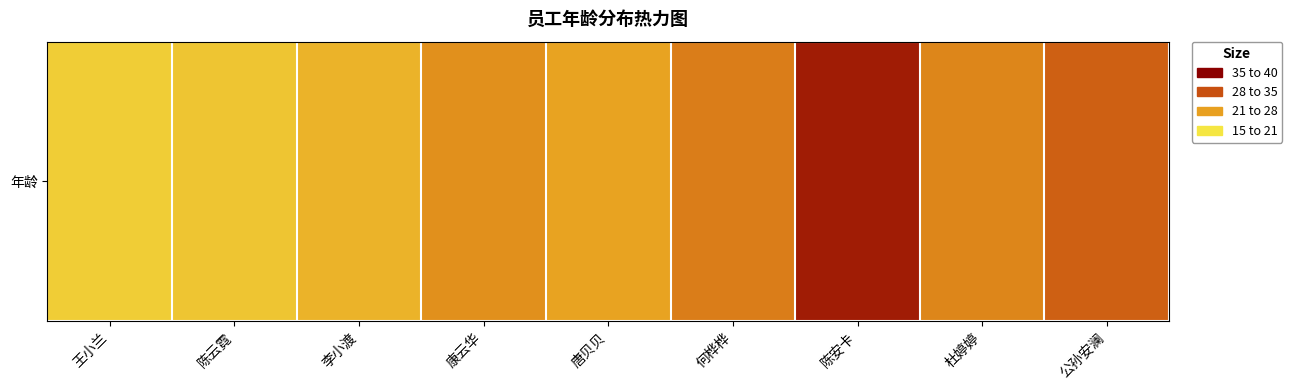

Rank the categories by value from highest to lowest.

陈安卡, 公孙安澜, 何桦桦, 杜婷婷, 康云华, 唐贝贝, 李小渡, 陈云霓, 王小兰